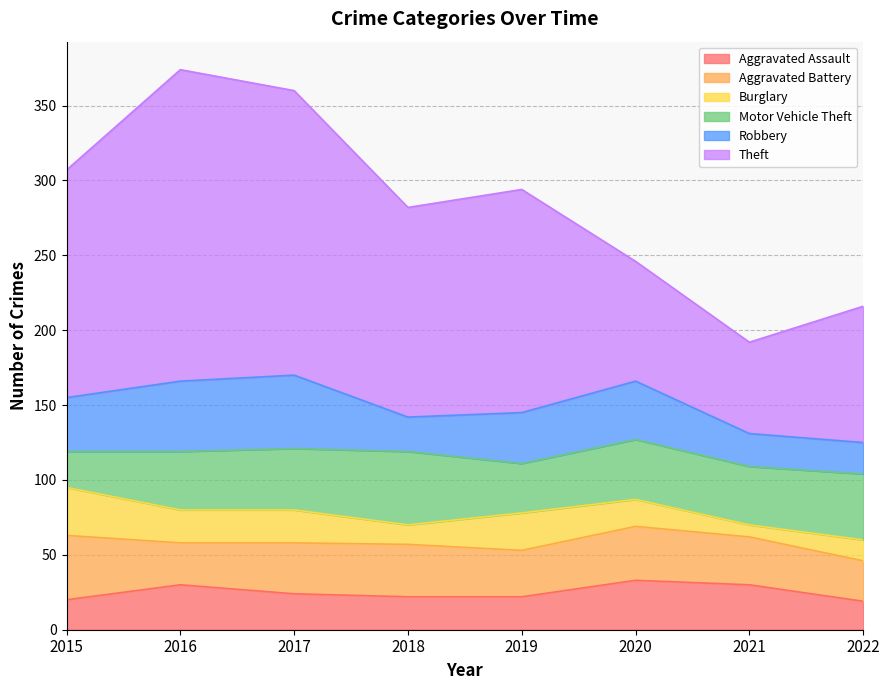

Is it true that Robbery equals 21 at 2022?

True